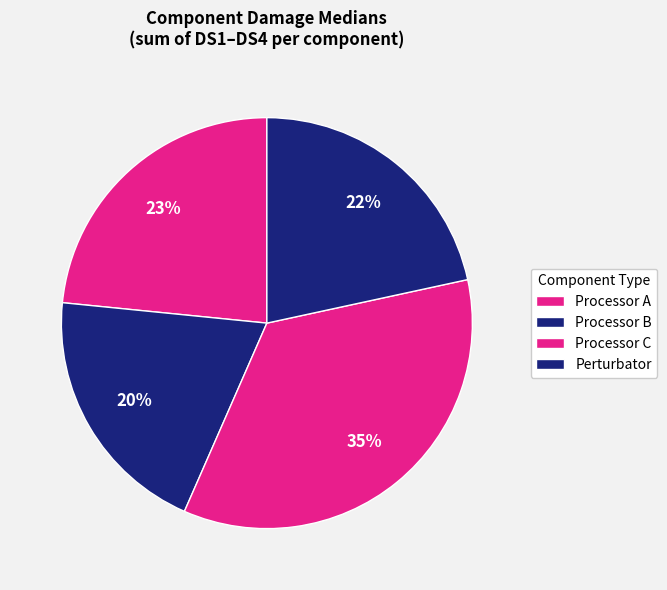

Count the number of slices in the pie.

4